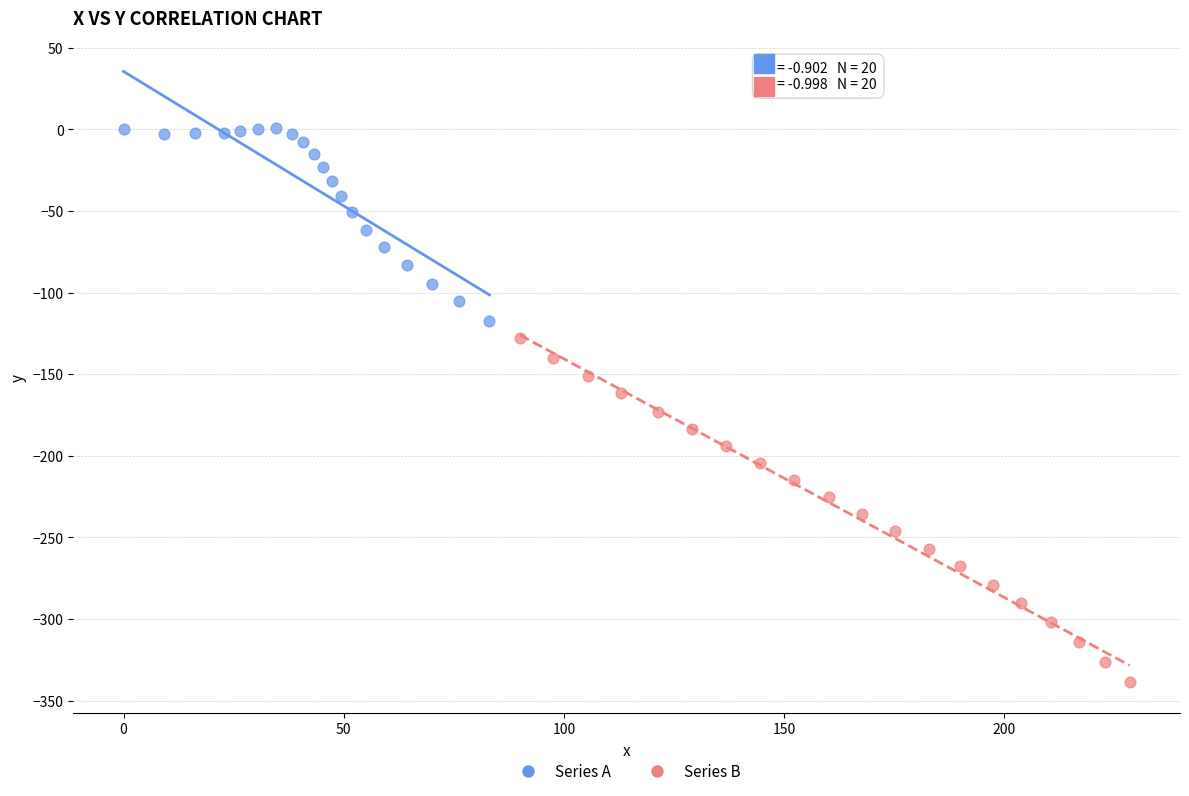

Which series reaches the maximum Y coordinate?

Series A